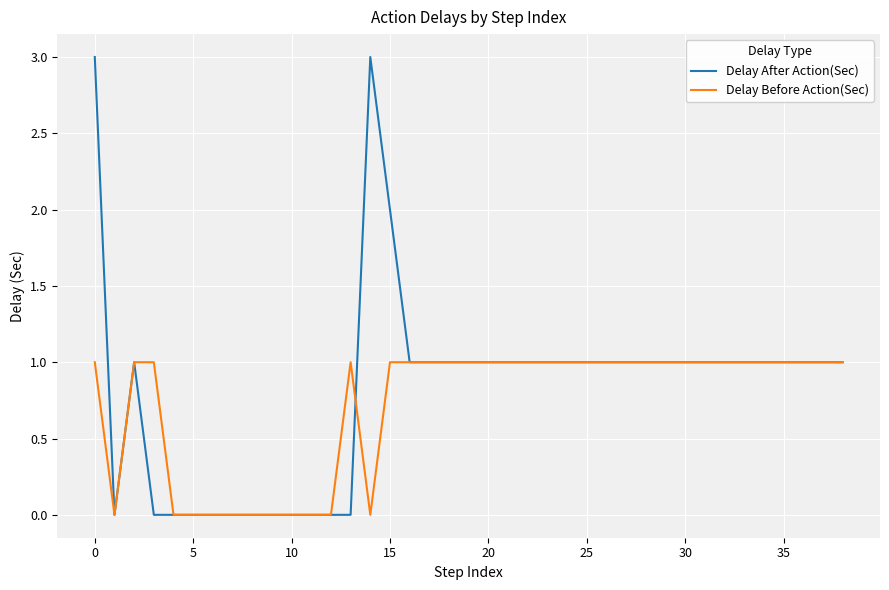

Rank the series by their maximum value, from highest to lowest.

Delay After Action(Sec), Delay Before Action(Sec)